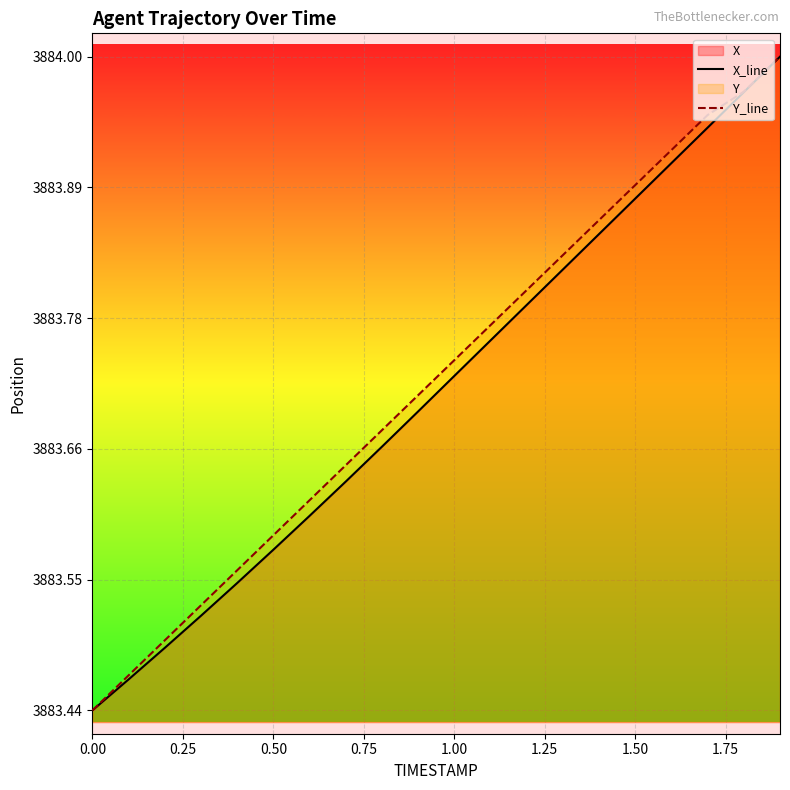

How many lines are shown in the chart?

2